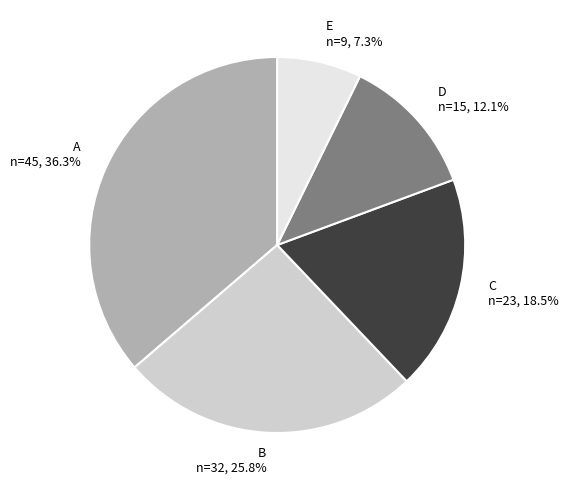

Rank the categories by value from lowest to highest.

E, D, C, B, A